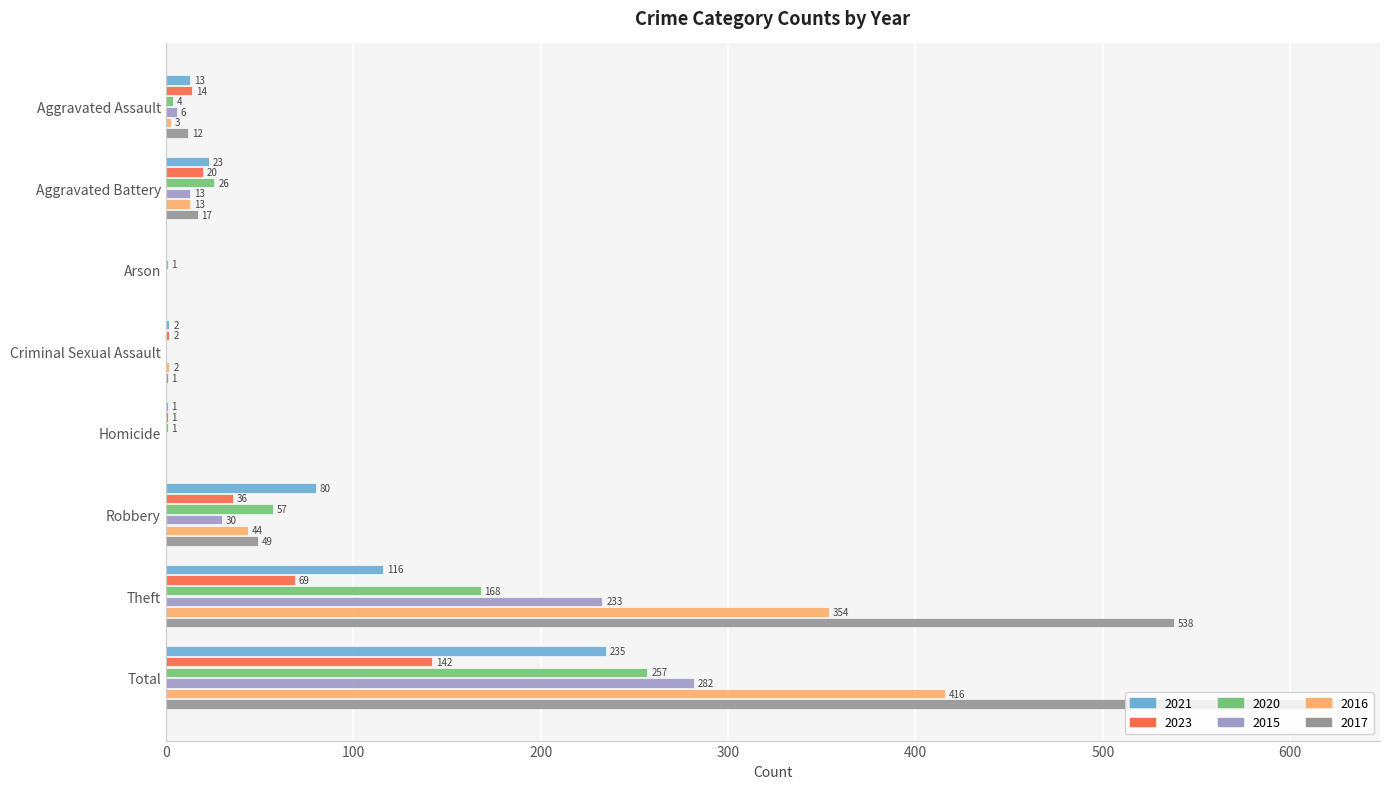

Which series changed the most between Theft and Total?

2021